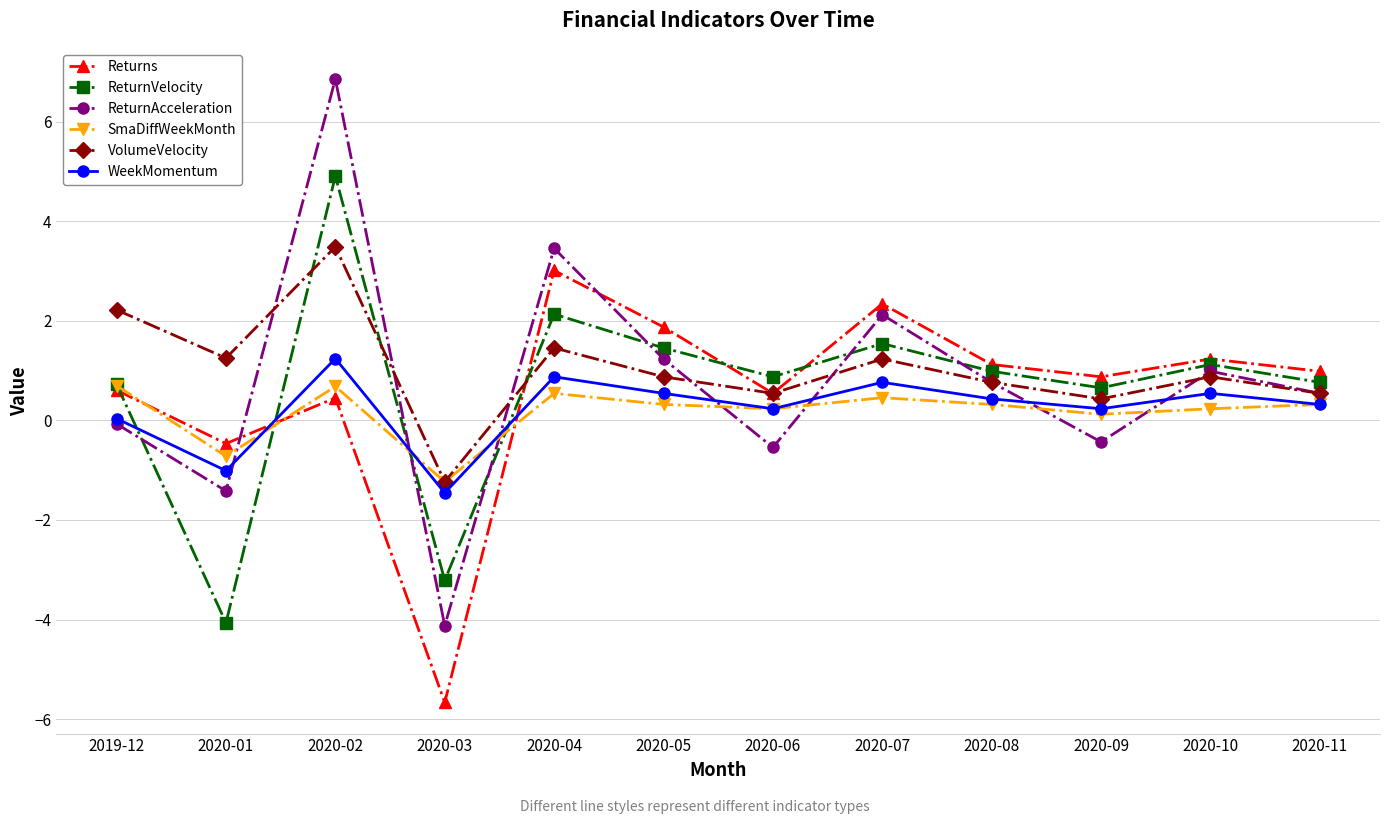

How many data points does each series have?

12